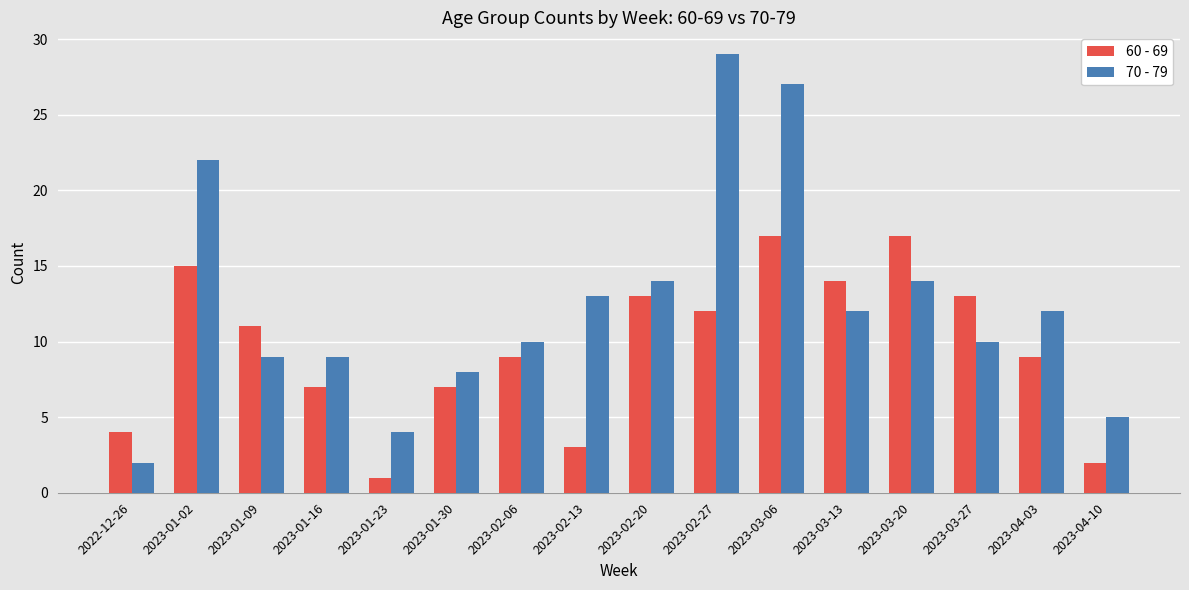

What is the label of the 12th bar from the right?

2023-01-23